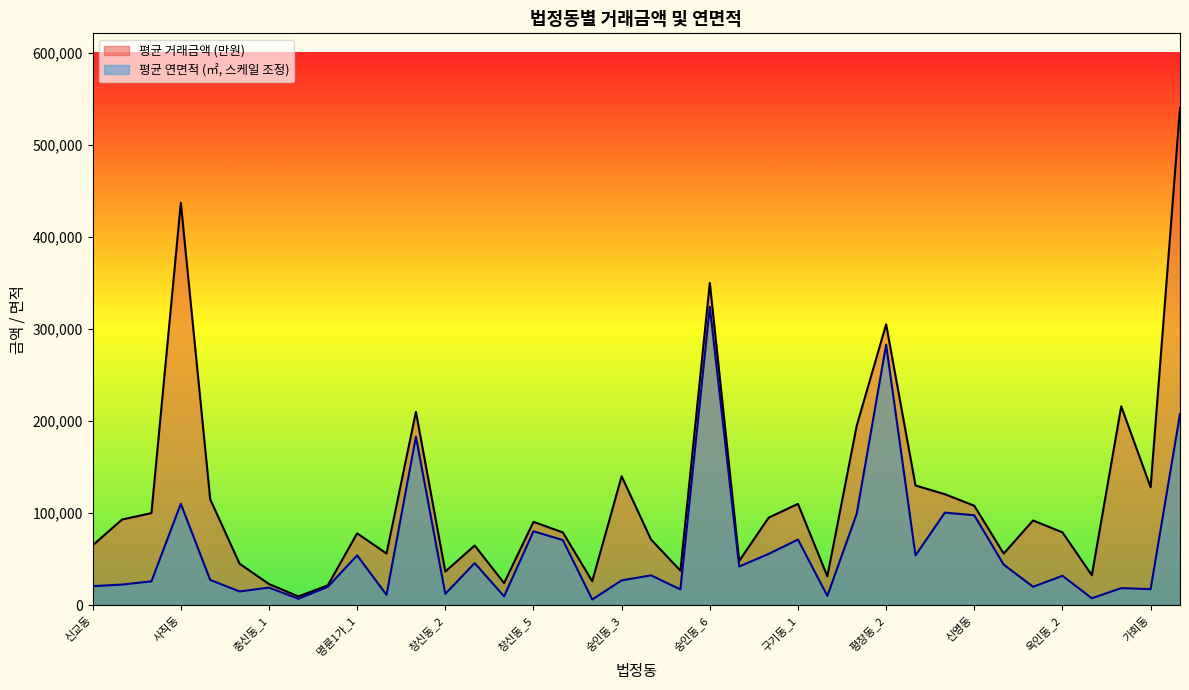

List the labels in order of 평균 연면적 (㎡) value, smallest first.

숭인동_2, 충신동_2, 체부동_2, 창신동_4, 구기동_2, 명륜1가_2, 창신동_2, 이화동, 숭인동_5, 가회동, 낙원동, 충신동_1, 충신동_3, 옥인동_1, 신교동, 창성동, 체부동, 숭인동_3, 삼청동, 옥인동_2, 숭인동_4, 숭인동_7, 통인동, 창신동_3, 부암동_1, 명륜1가_1, 숭인동_8, 숭인동_1, 구기동_1, 창신동_5, 신영동, 평창동_1, 부암동_2, 사직동, 명륜3가, 삼청동_2, 평창동_2, 숭인동_6